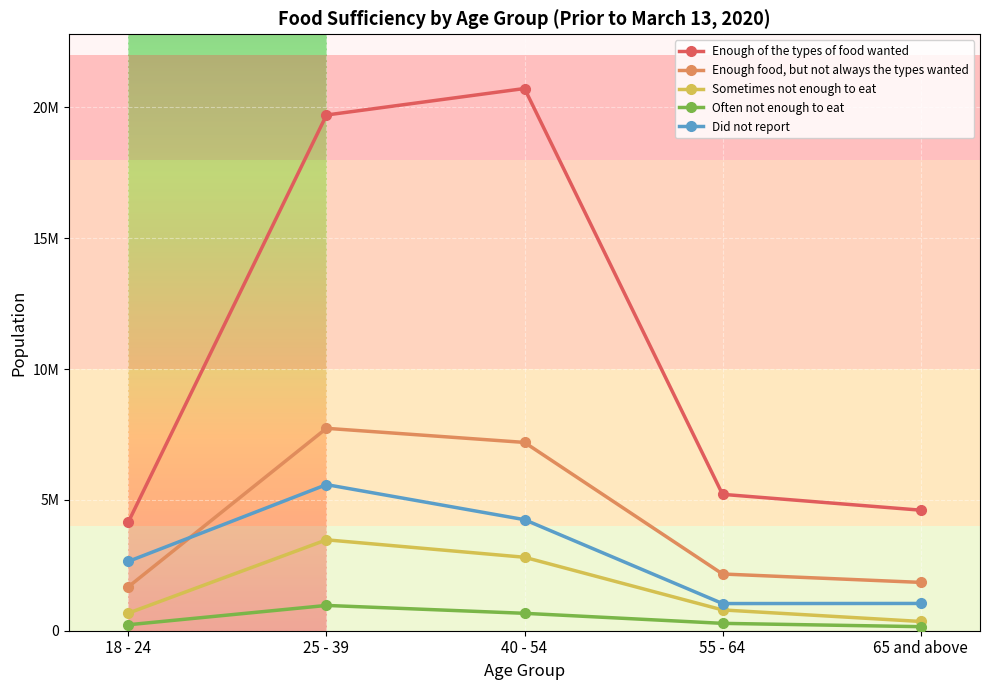

Reading left to right, what are all the values shown in this chart?

Enough of the types of food wanted: 4162227	19709807	20722987	5212383	4607689
Enough food, but not always the types wanted: 1680736	7735972	7196578	2167789	1847226
Sometimes not enough to eat: 673648	3474275	2807442	794431	353847
Often not enough to eat: 228261	966629	665445	281451	154923
Did not report: 2650487	5584072	4244126	1038180	1042254